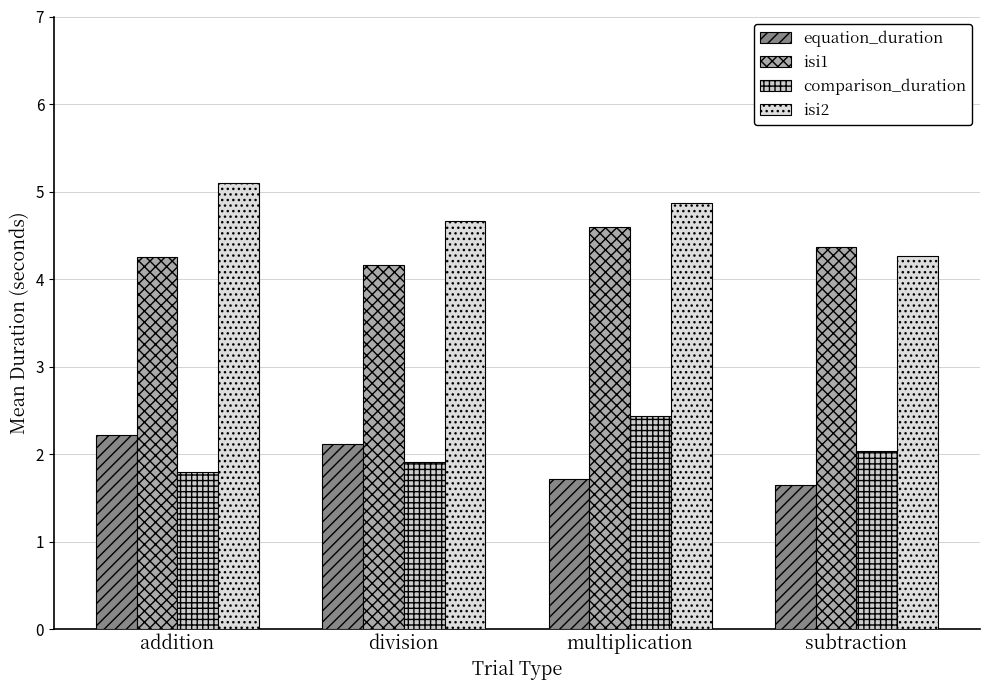

What is the difference between the highest and lowest values at subtraction?

2.7